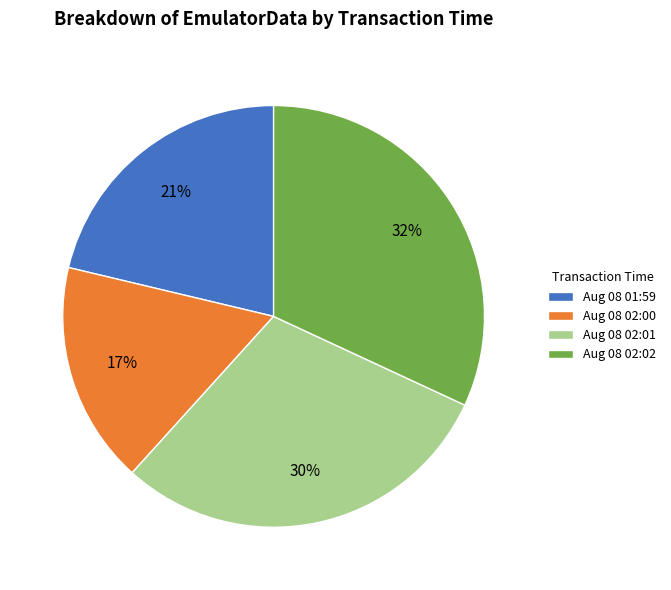

What is the ratio of the value at Aug 08 02:01 to the value at Aug 08 01:59?

1.4